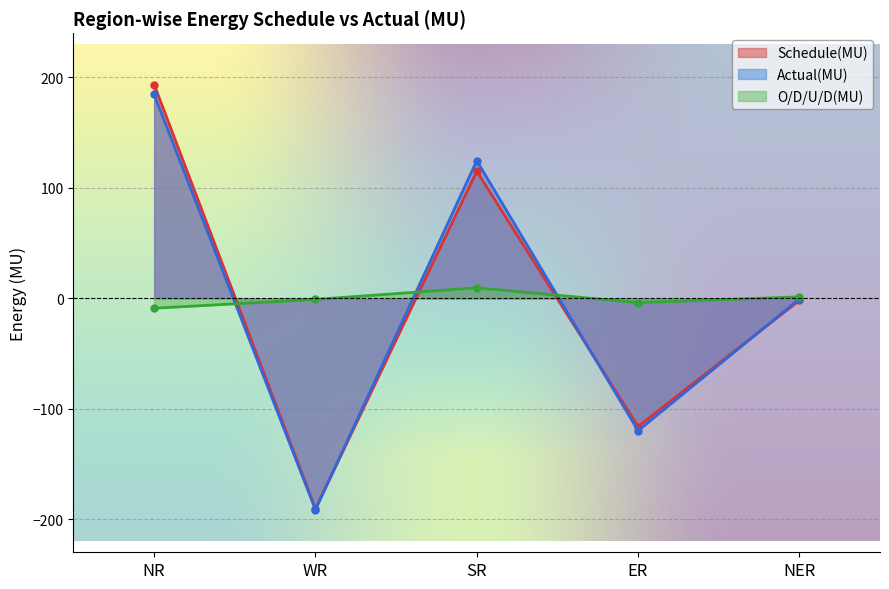

What is the sum of the Actual(MU) values at WR and ER?

-311.4